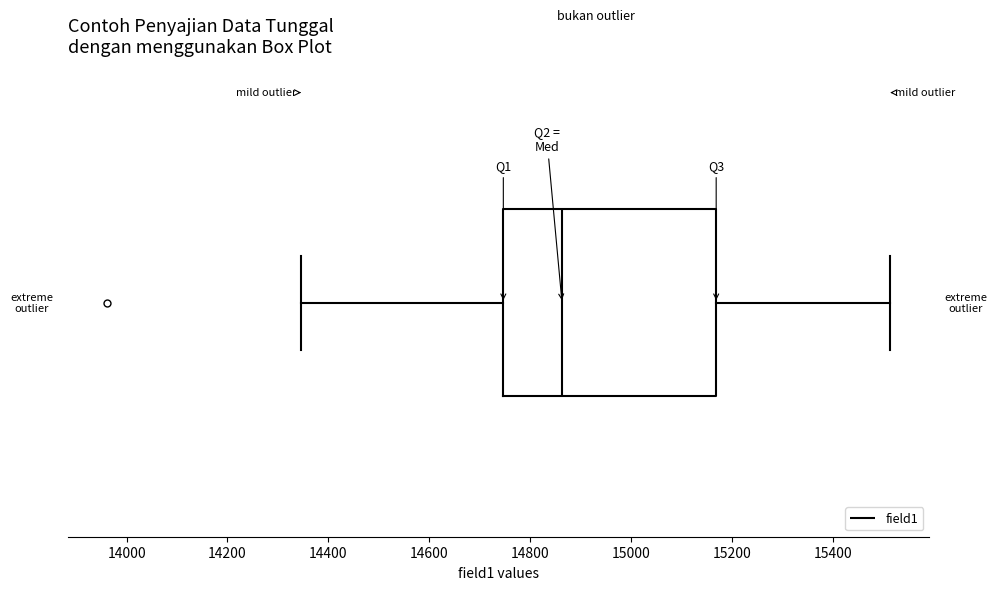

Transcribe this box plot: give where the median line is, the range the box spans, and where the two whiskers end, as read against the x-axis. The values are not printed on the chart, so give them approximately, as read against the axis.

median 14860, box 14740 to 15160, whiskers 14340 to 15520